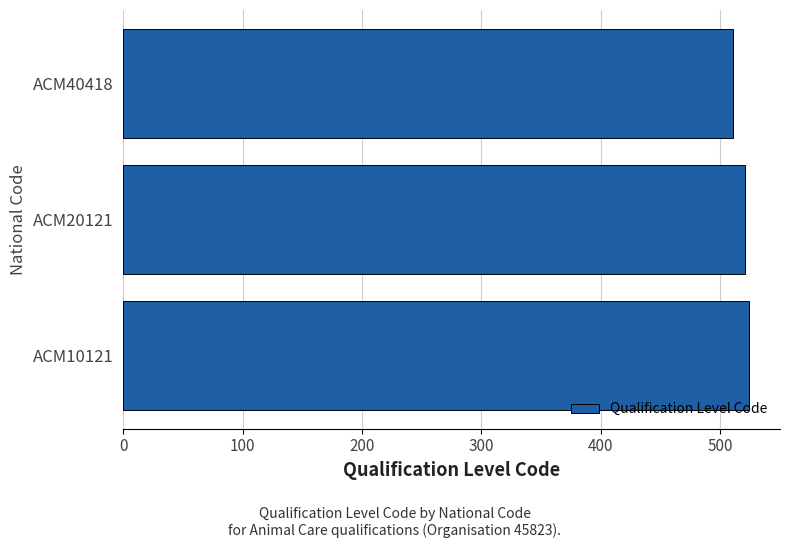

What is the smallest value displayed?

511